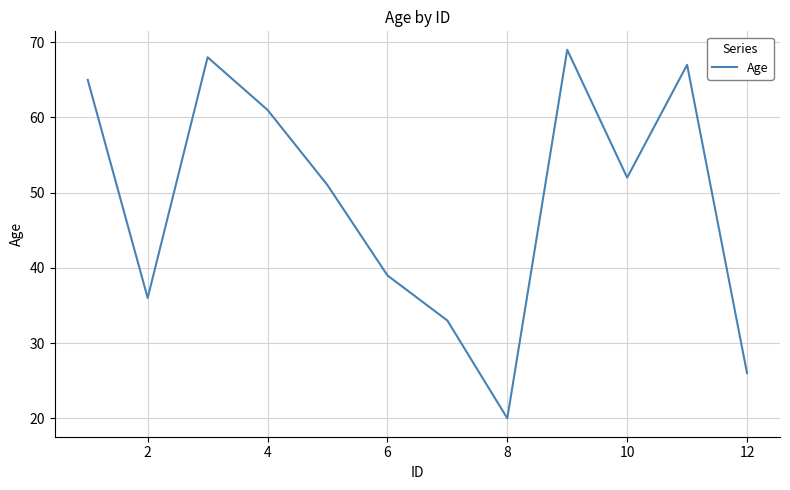

What is the difference between the maximum and minimum values?

49